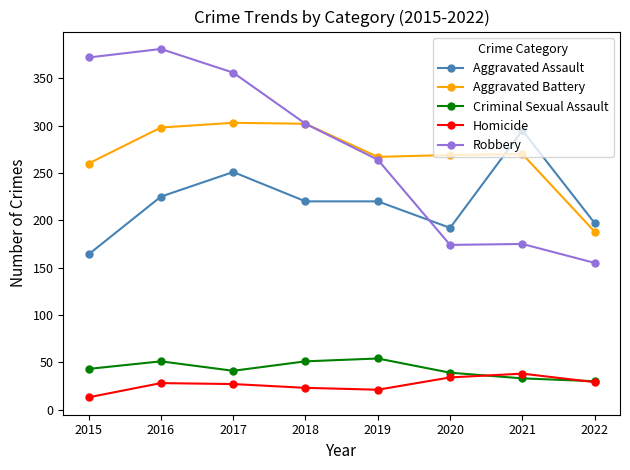

True or false: Aggravated Battery and Criminal Sexual Assault intersect in this chart.

False